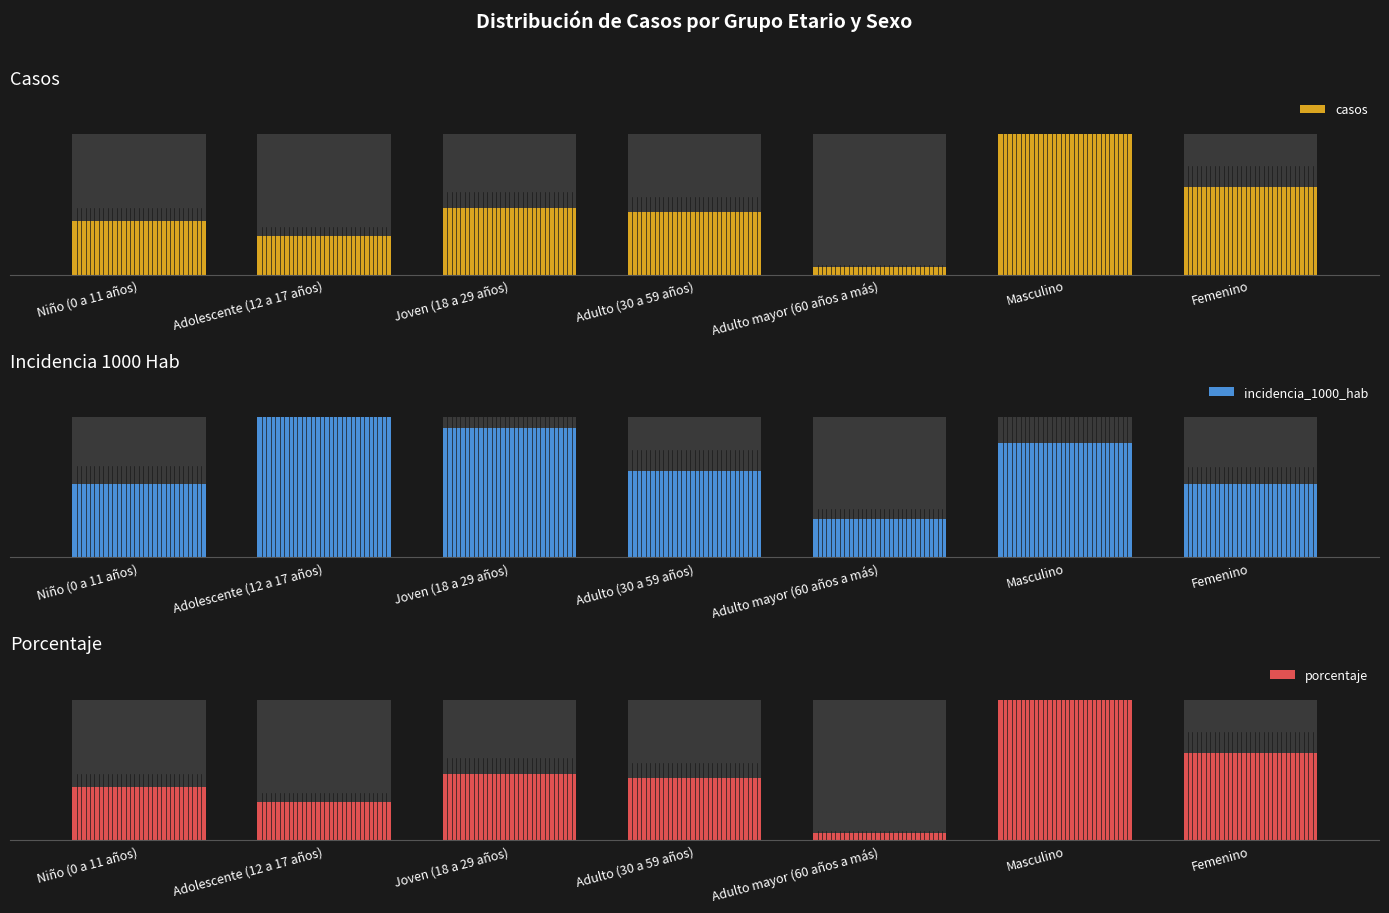

What are all the series names shown in the legend?

casos, incidencia_1000_hab, porcentaje